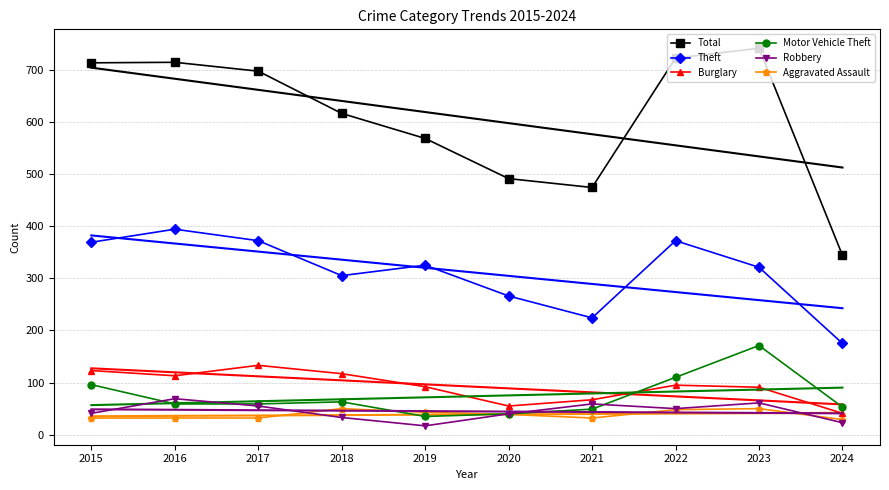

What is the smallest value displayed?

17.0